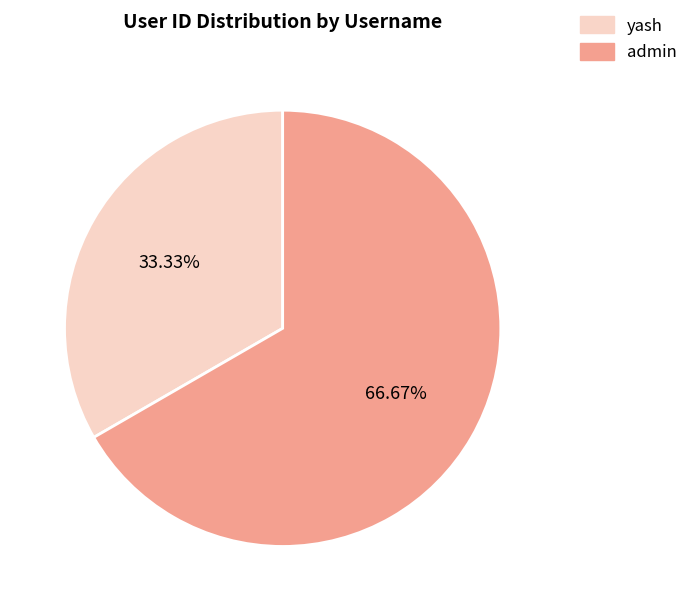

What is the ratio of the value at yash to the value at admin?

0.5